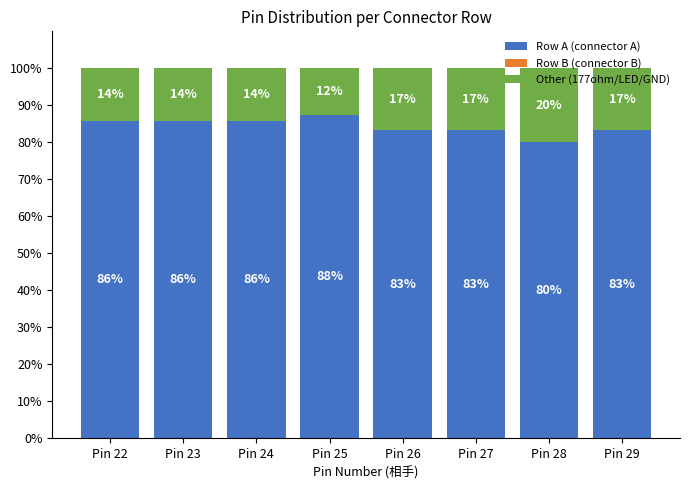

Read the Row A (connector A) value at Pin 27.

83.3